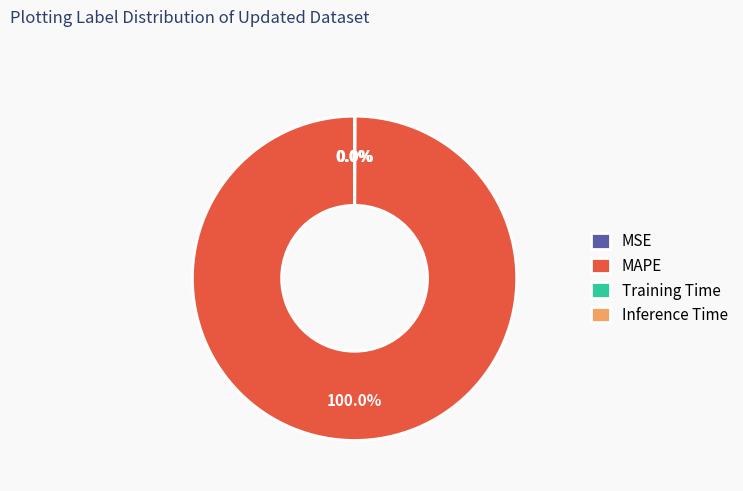

Which category has the biggest portion of the pie?

MAPE